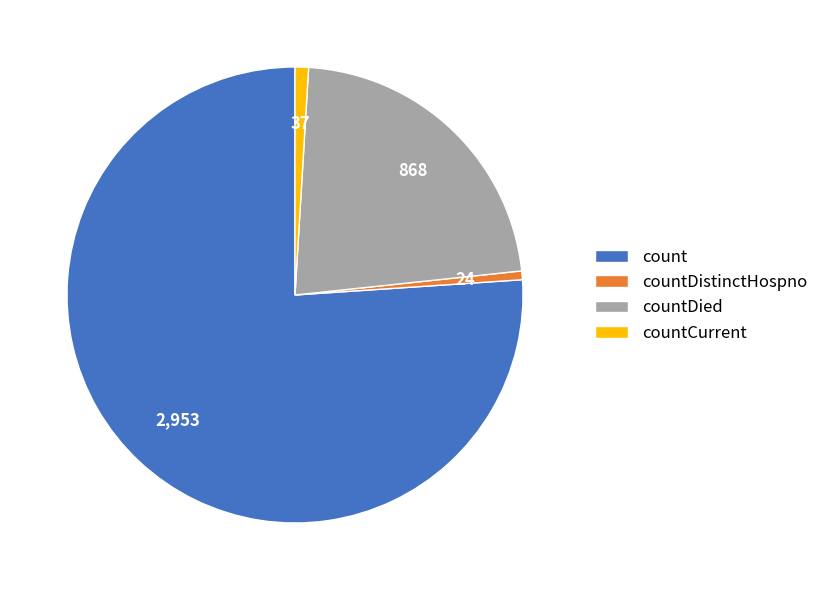

Does countDied represent more than half of the total?

No